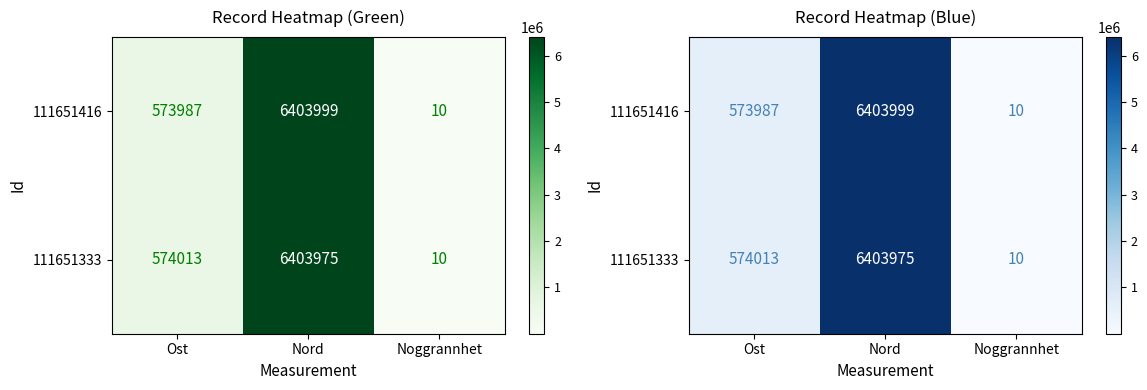

Rank the series by their average value, from highest to lowest.

111651333, 111651416